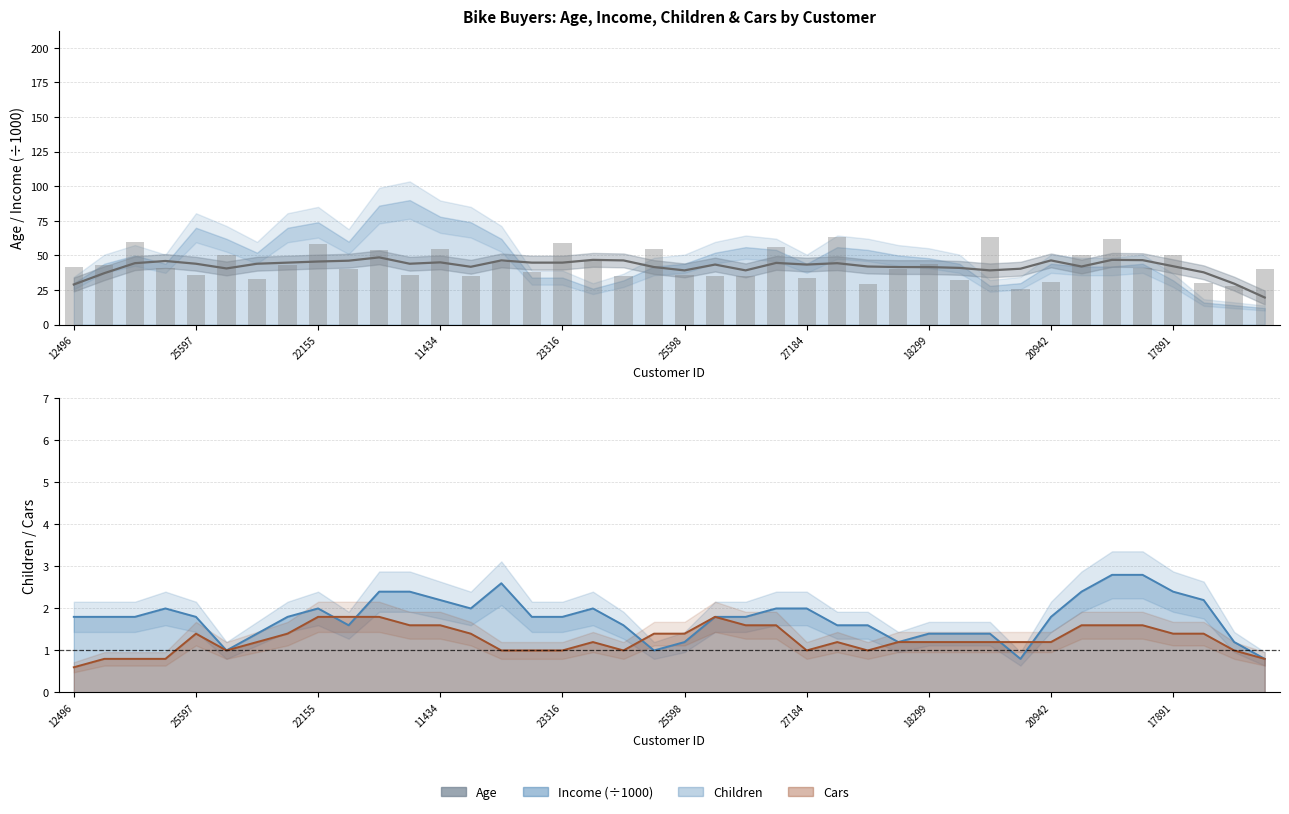

What is the average value?

42.1